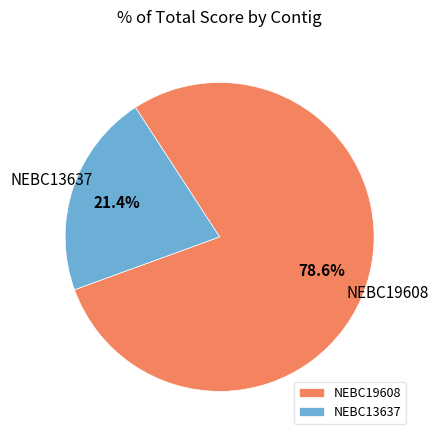

To the nearest percent, what is the combined percentage of NEBC13637 and NEBC19608?

100%